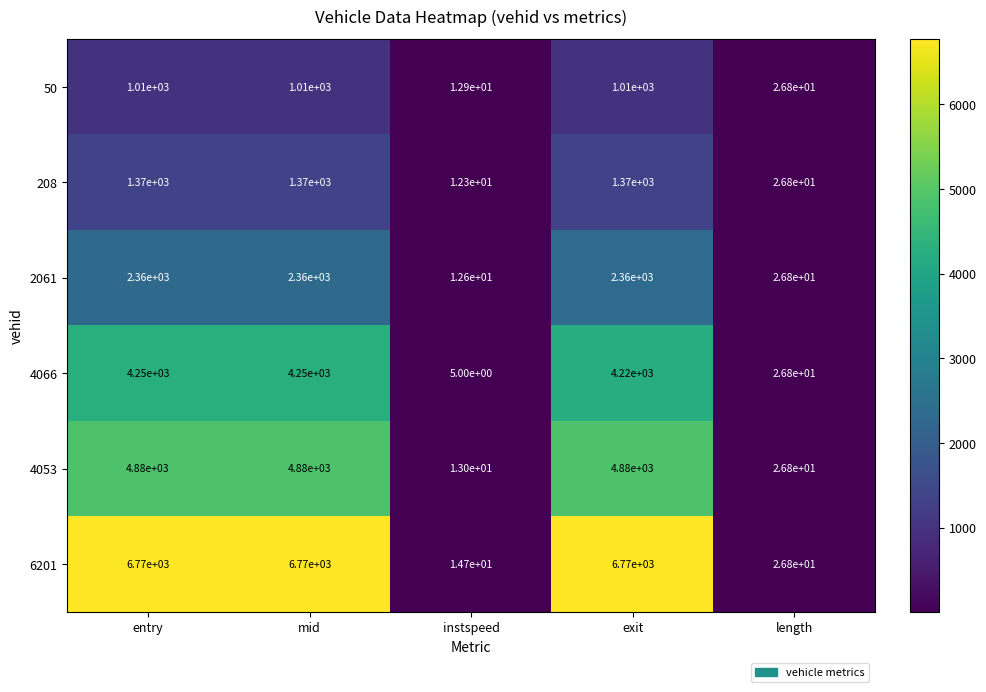

True or false: 4053 has a value of 2040.6 at exit.

False